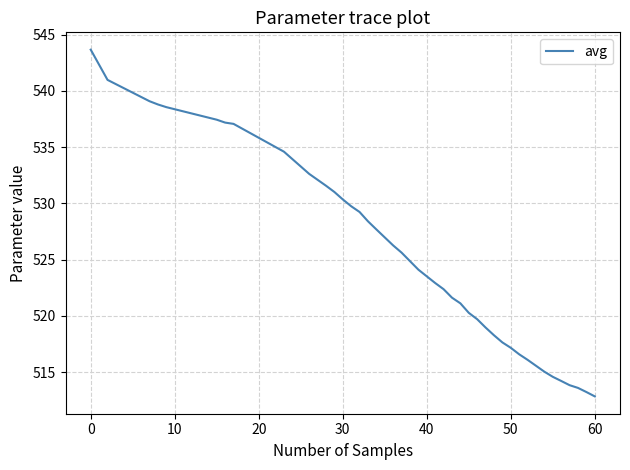

How many lines are shown in the chart?

1